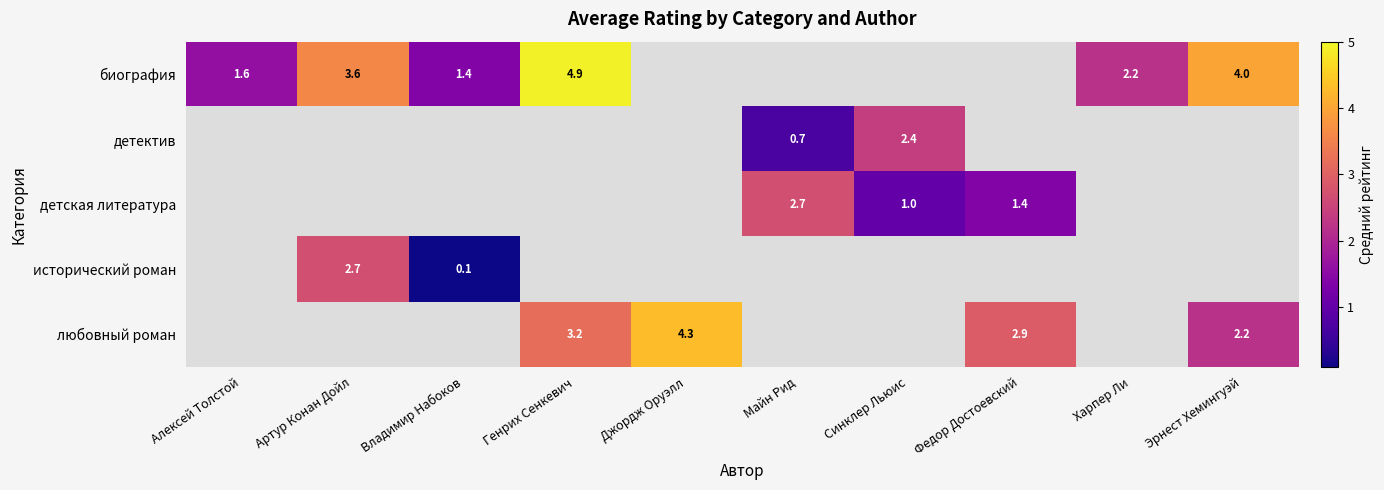

Is it true that детская литература equals 2.4 at Федор Достоевский?

False